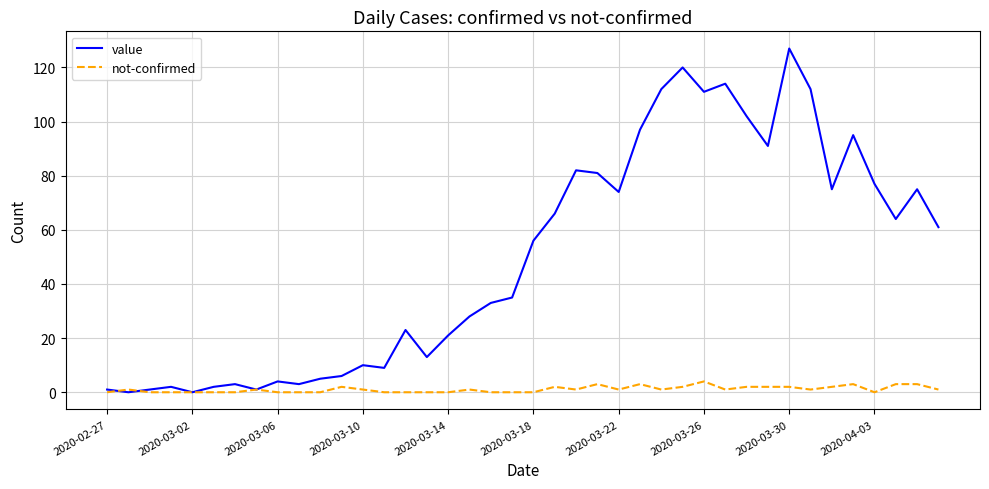

What is the highest value of the not-confirmed series?

4